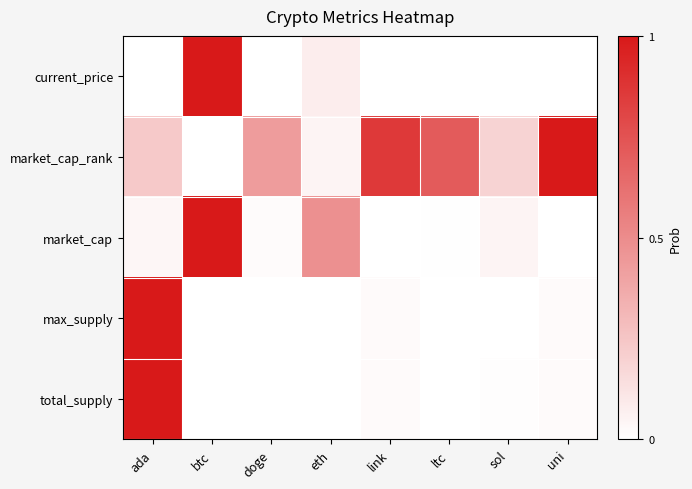

Rank the series at ltc from highest to lowest value.

market_cap_rank, market_cap, current_price, max_supply, total_supply